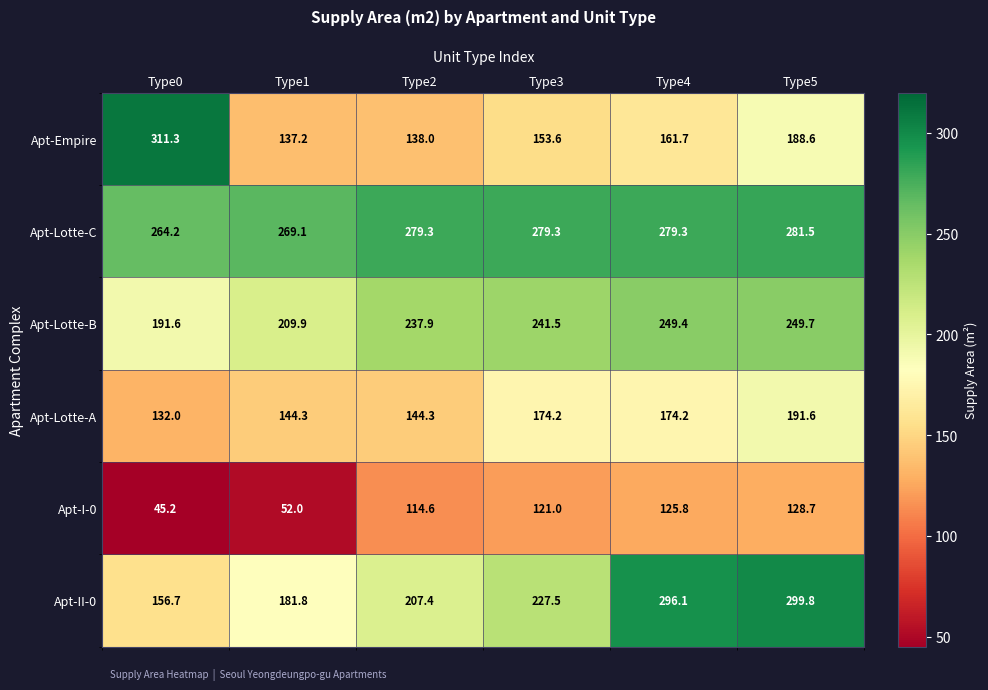

At which category is the sum across all series the highest?

Type5